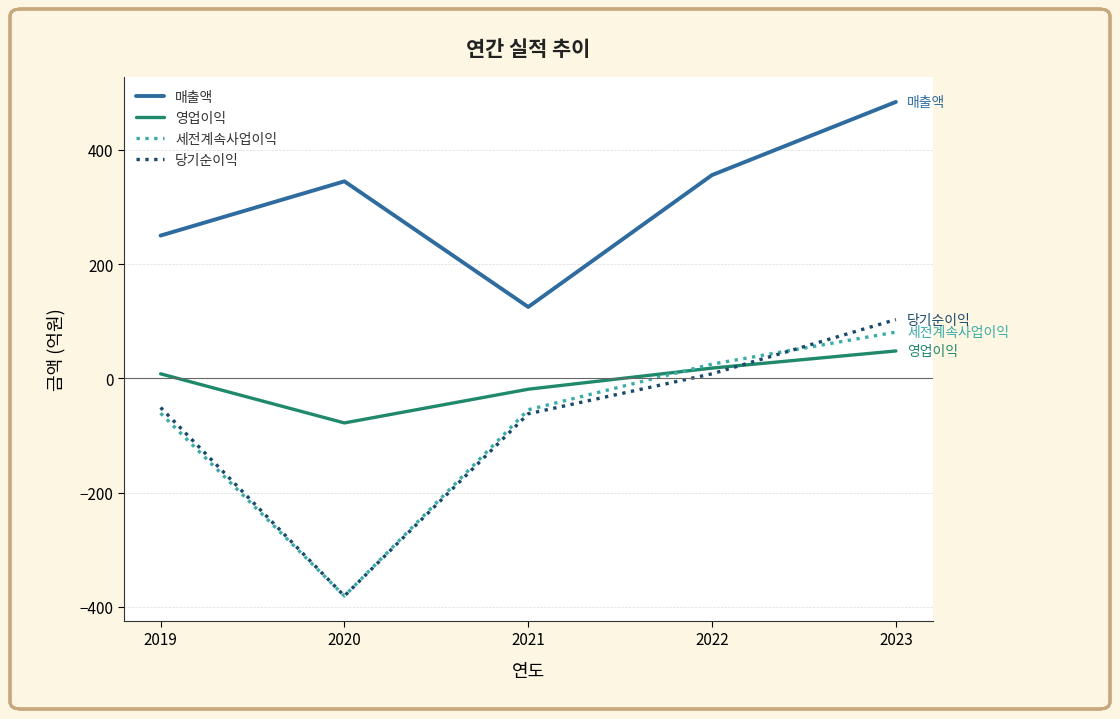

Reading left to right, transcribe all the data shown in this chart.

매출액: 2019=250	2020=345	2021=125	2022=356	2023=484
영업이익: 2019=8	2020=-78	2021=-19	2022=18	2023=48
세전계속사업이익: 2019=-61	2020=-381	2021=-55	2022=25	2023=81
당기순이익: 2019=-51	2020=-381	2021=-62	2022=8	2023=103